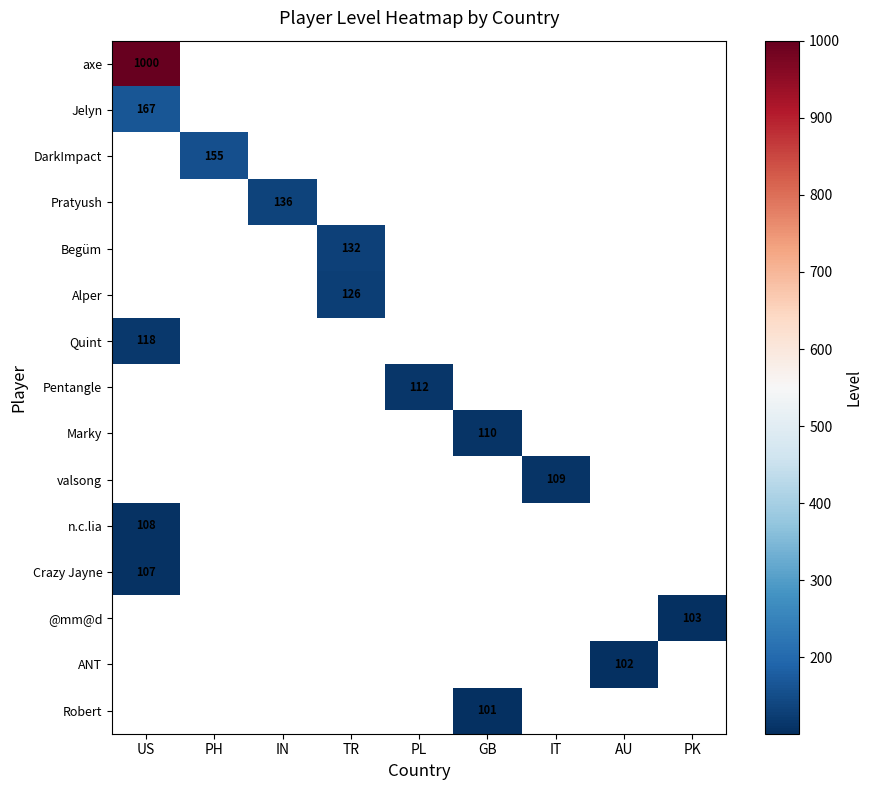

What is the minimum value shown in the chart?

101.0